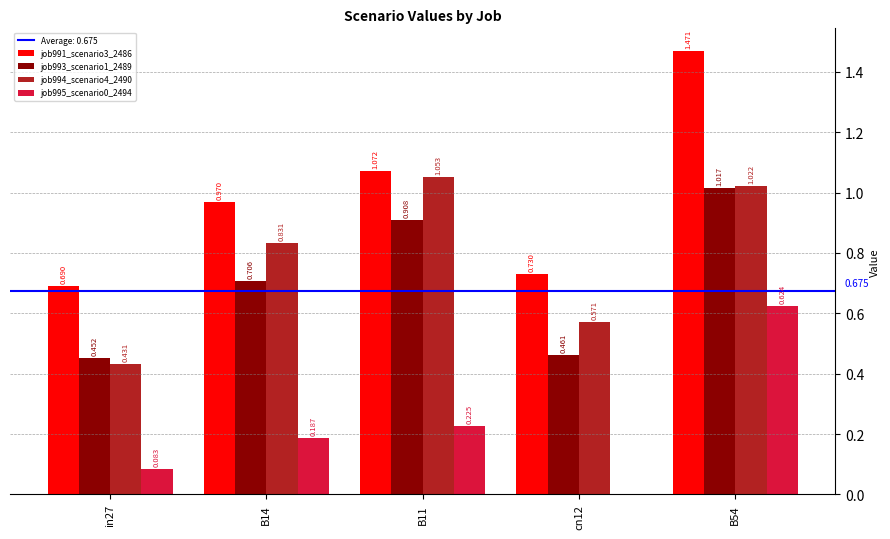

Which series has the widest spread of values?

job991_scenario3_2486